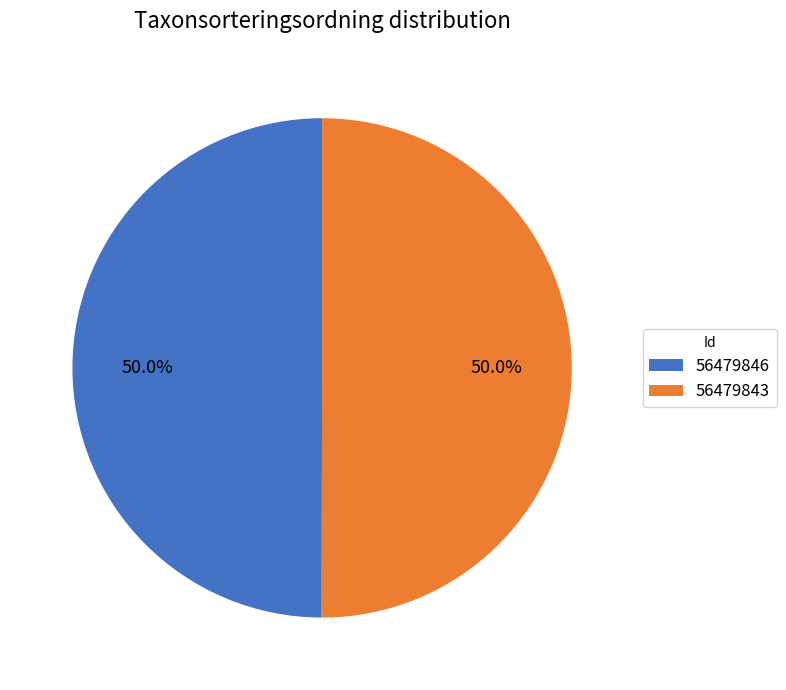

What is the total percentage of 56479843 and 56479846?

100.0%